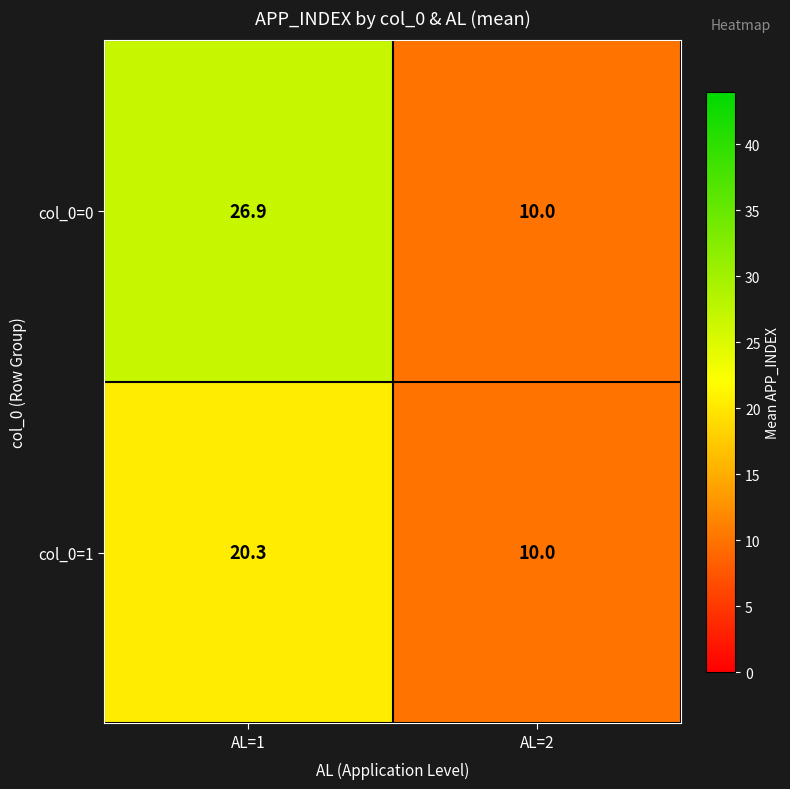

What is the average value of the col_0=1 series?

15.2